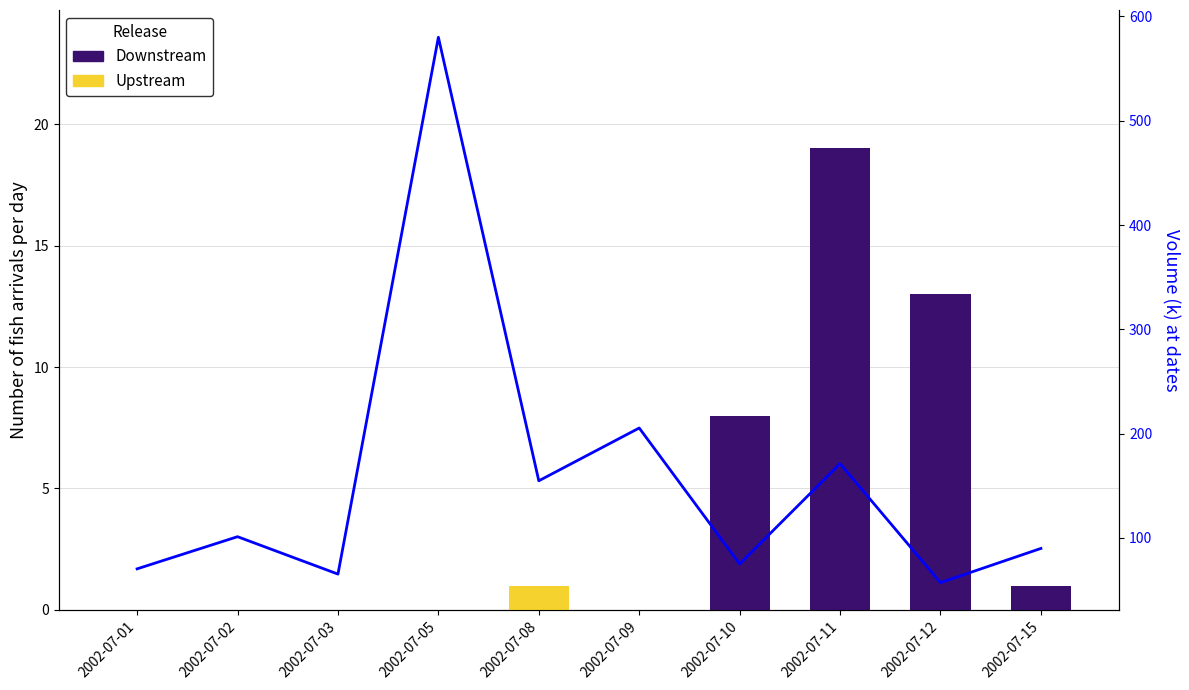

Reading left to right, what are all the values shown in this chart?

Downstream: 2002-07-01=0.0	2002-07-02=0.0	2002-07-03=0.0	2002-07-05=0.0	2002-07-08=0.0	2002-07-09=0.0	2002-07-10=8.0	2002-07-11=19.0	2002-07-12=13.0	2002-07-15=1.0
Upstream: 2002-07-01=0.0	2002-07-02=0.0	2002-07-03=0.0	2002-07-05=0.0	2002-07-08=1.0	2002-07-09=0.0	2002-07-10=0.0	2002-07-11=0.0	2002-07-12=0.0	2002-07-15=0.0
Volume (k): 2002-07-01=70.4	2002-07-02=101.2	2002-07-03=65.4	2002-07-05=580.0	2002-07-08=154.8	2002-07-09=205.4	2002-07-10=75.1	2002-07-11=171.3	2002-07-12=57.2	2002-07-15=90.0